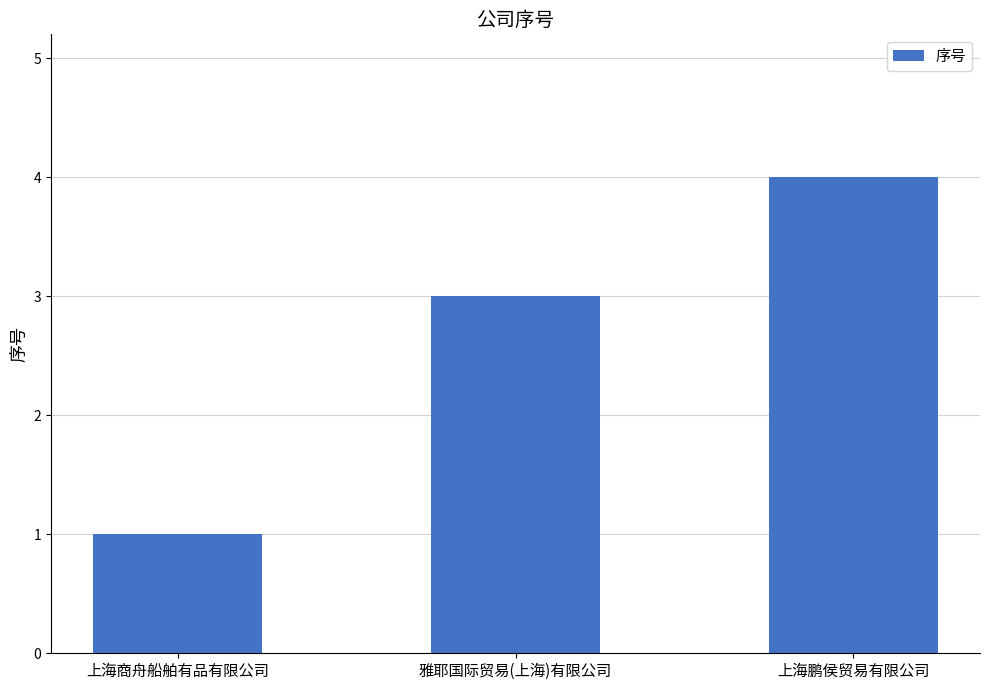

List the labels in order of value, largest first.

上海鹏侯贸易有限公司, 雅耶国际贸易(上海)有限公司, 上海商舟船舶有品有限公司